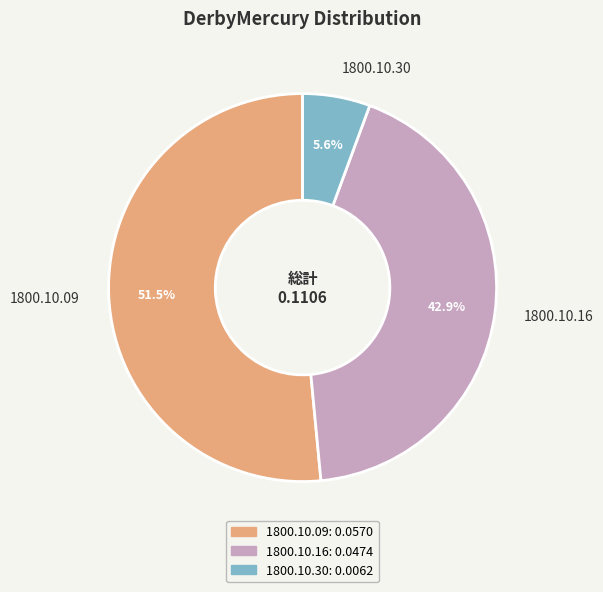

How many slices are in this pie chart?

3